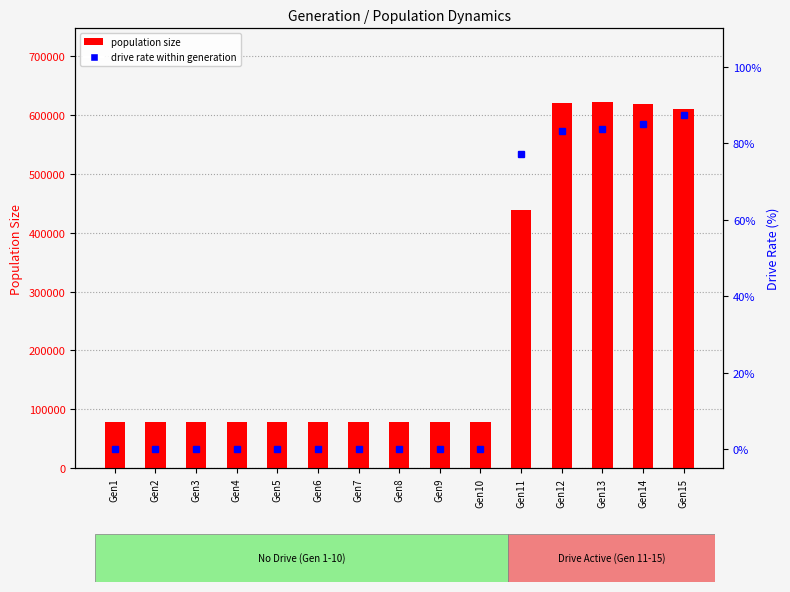

Count the number of categories in the chart.

15